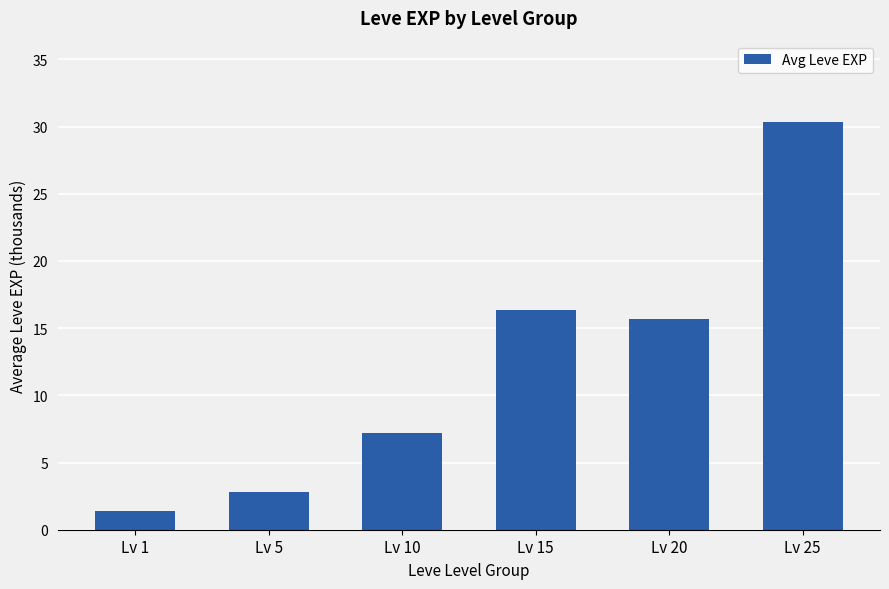

Which has a higher value, Lv 20 or Lv 25?

Lv 25